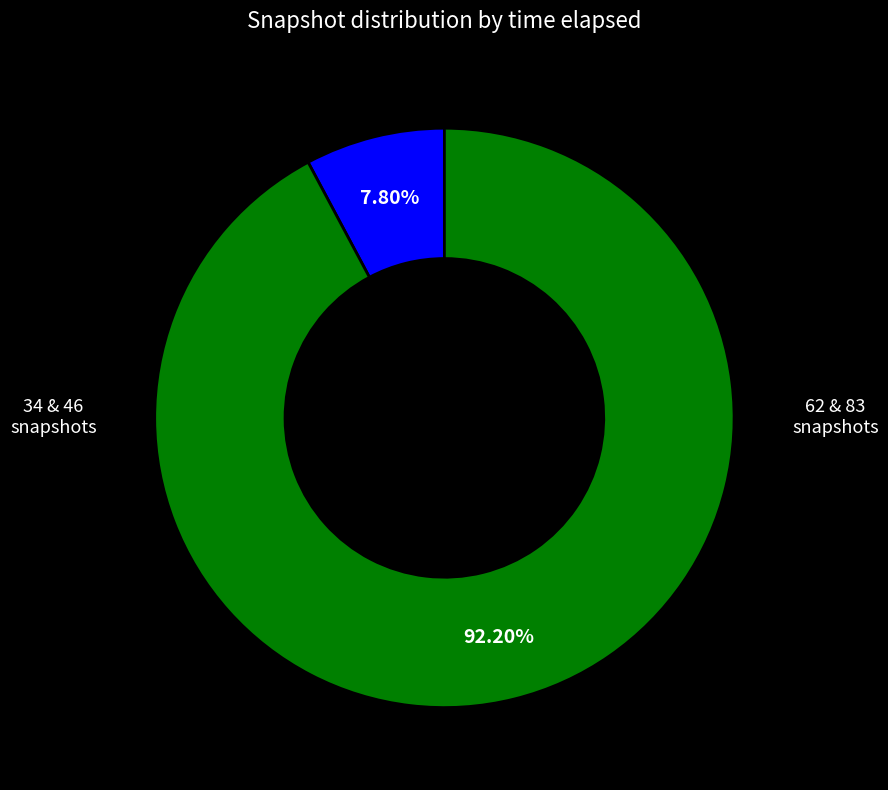

Is there a majority slice in this chart?

Yes